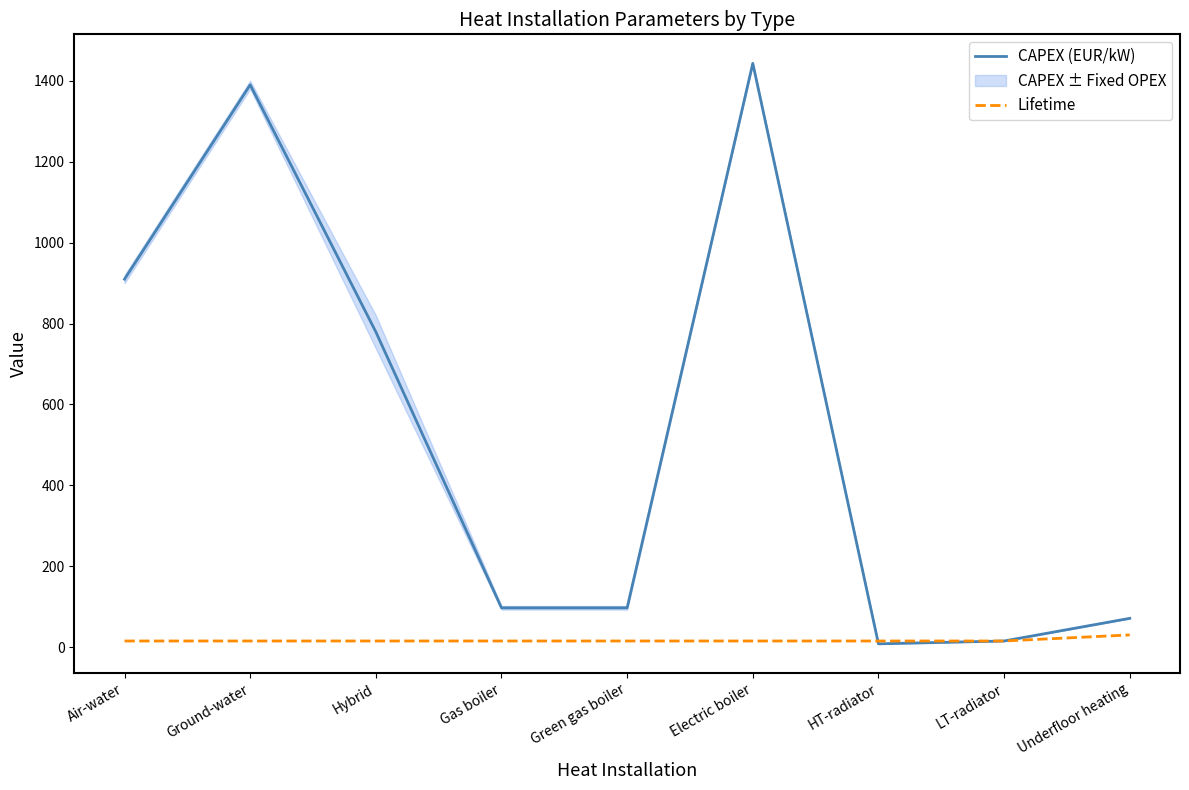

Where do CAPEX (EUR/kW) and Lifetime first cross each other?

Electric boiler and HT-radiator